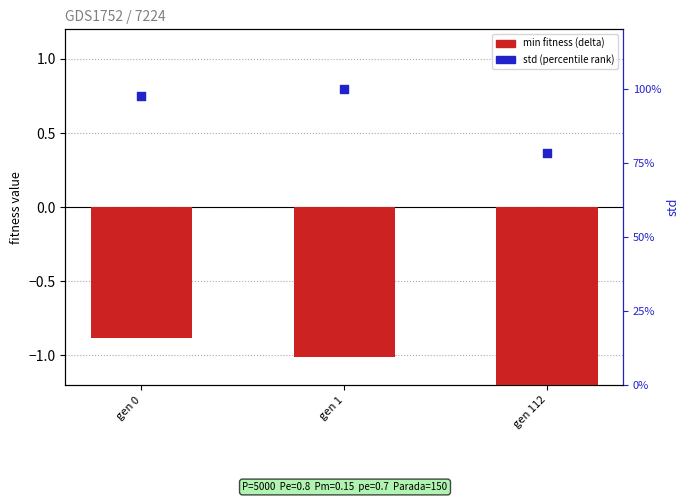

At how many categories does at least one series exceed 74?

3